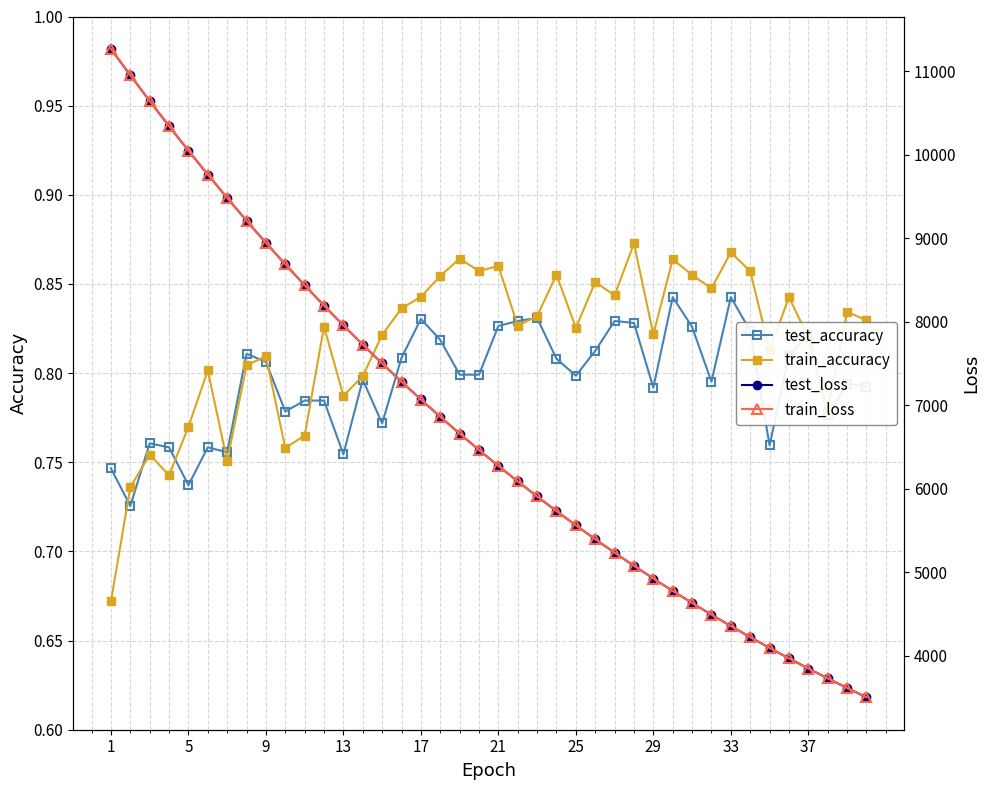

List the series in order of their peak value, lowest first.

test_accuracy, train_accuracy, test_loss, train_loss